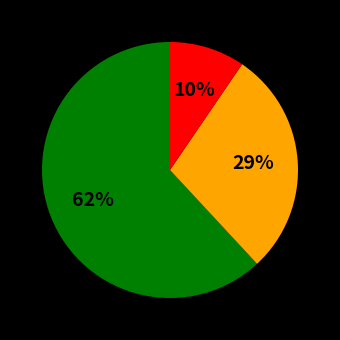

Does any single category account for the majority?

Yes